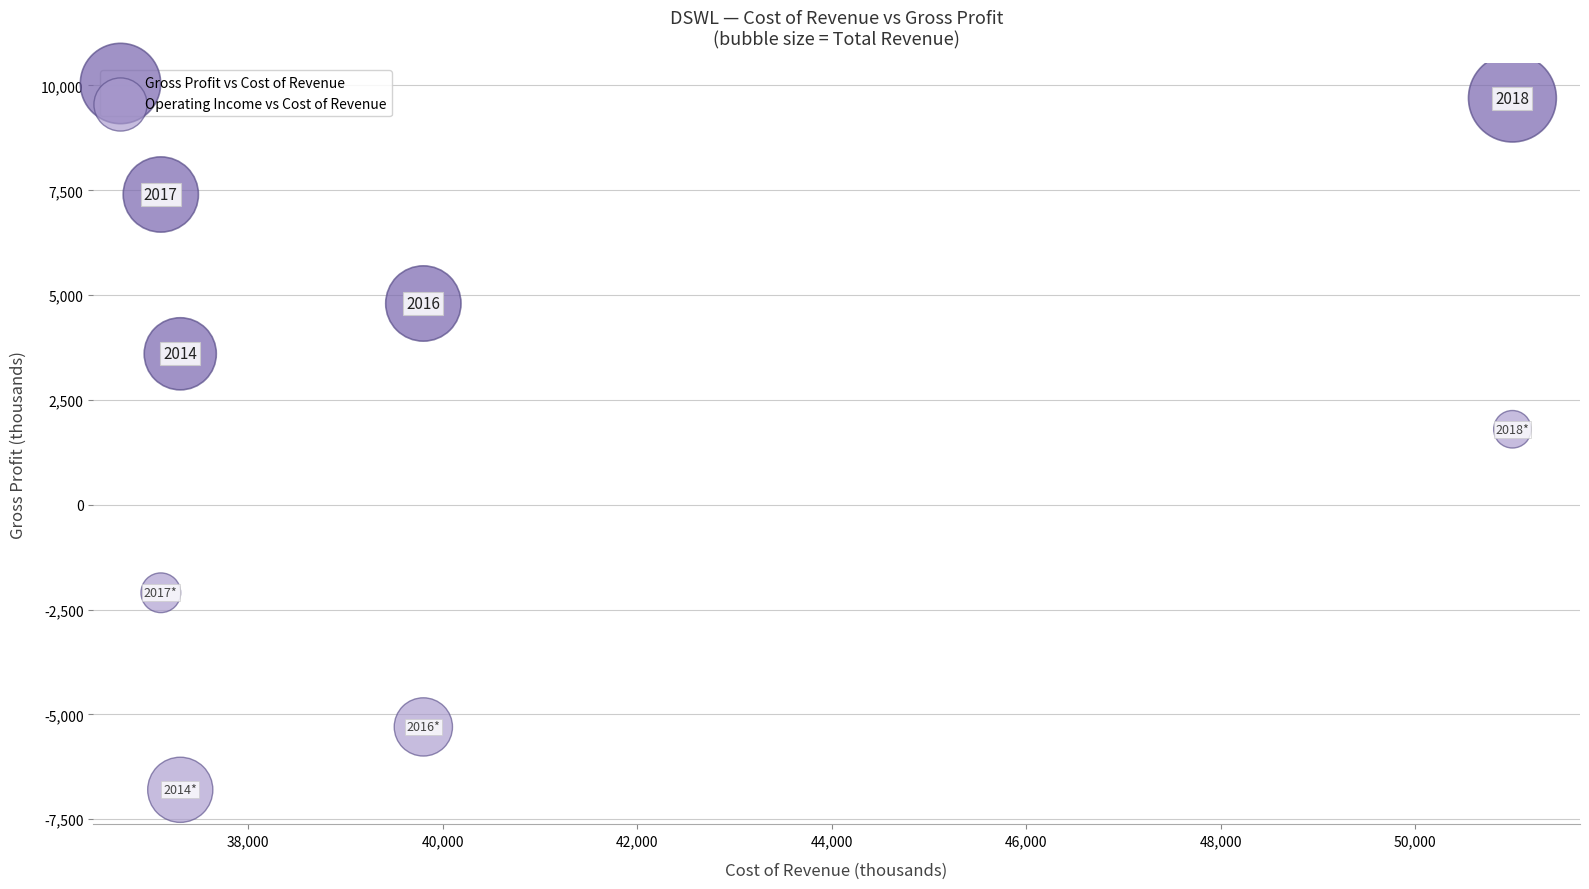

Which series contains the lowest Y value?

Operating Income vs Cost of Revenue